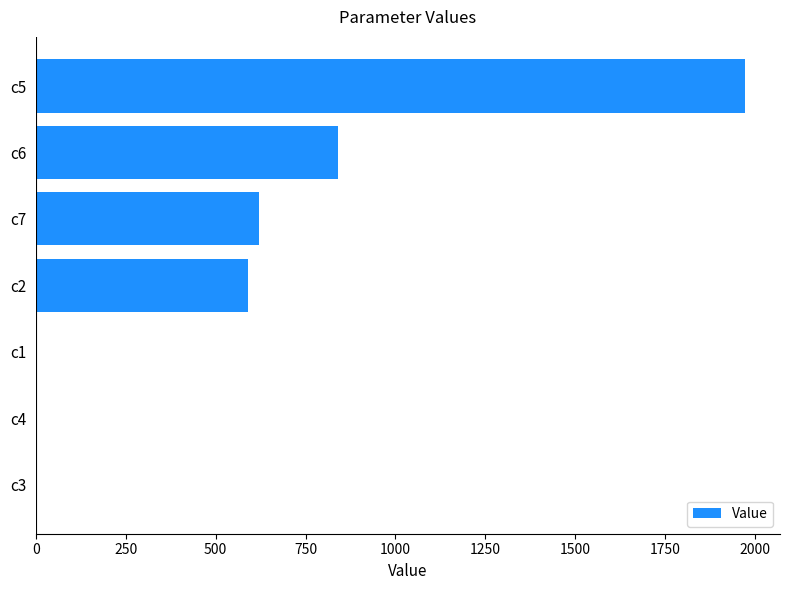

How many series are shown in this chart?

1